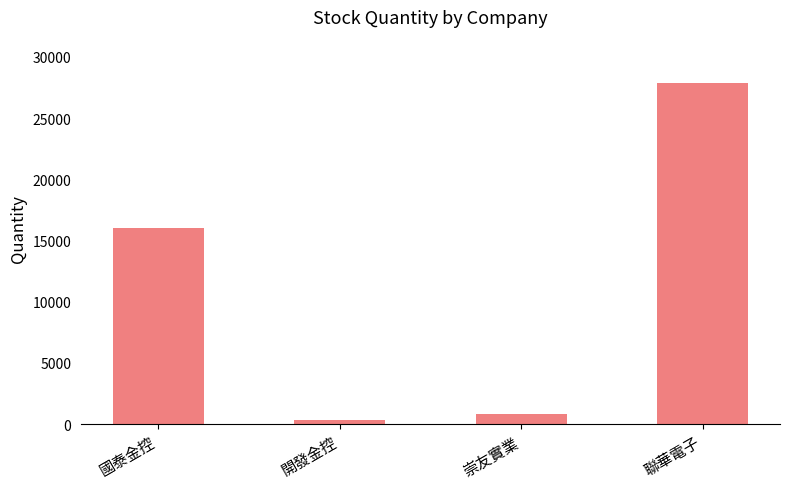

What is the change in value from 國泰金控 to 聯華電子?

+11917